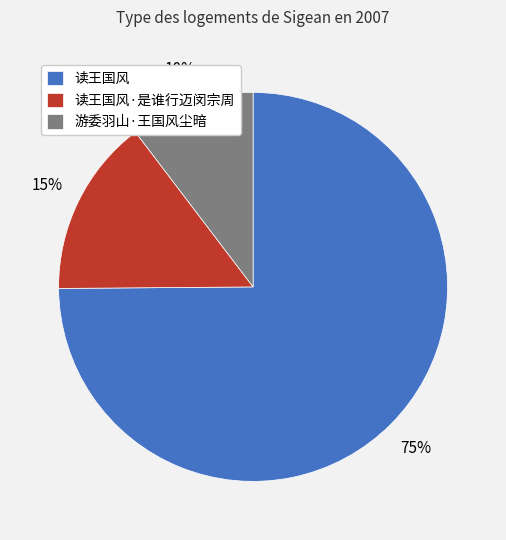

Rank the categories by value from highest to lowest.

读王国风, 读王国风·是谁行迈闵宗周, 游委羽山·王国风尘暗